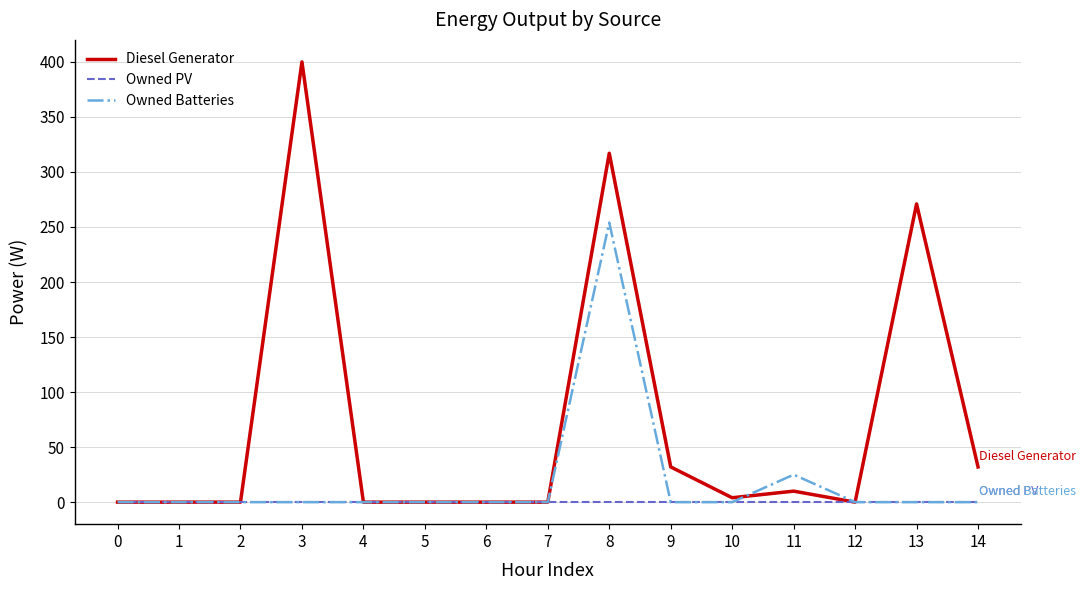

What is the highest value of the Owned Batteries series?

254